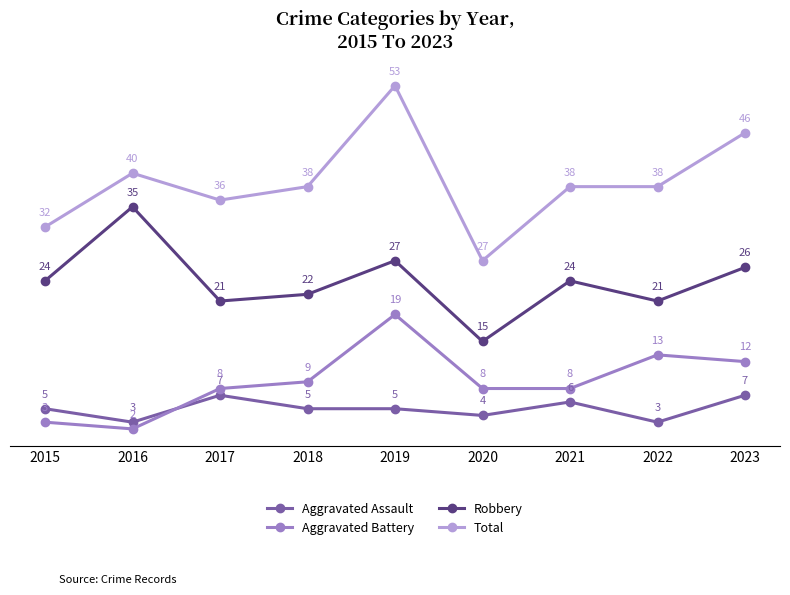

Count the number of data series in this chart.

4